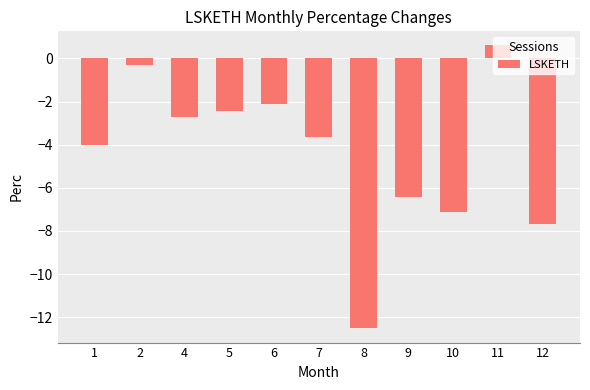

What is the value of the 7th bar from the left?

-12.5